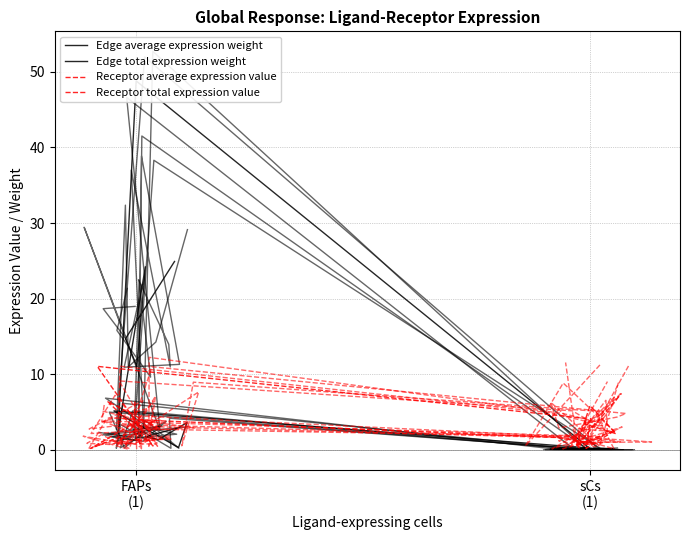

In Receptor average expression value, how many points are higher than both neighbors (excluding endpoints)?

3